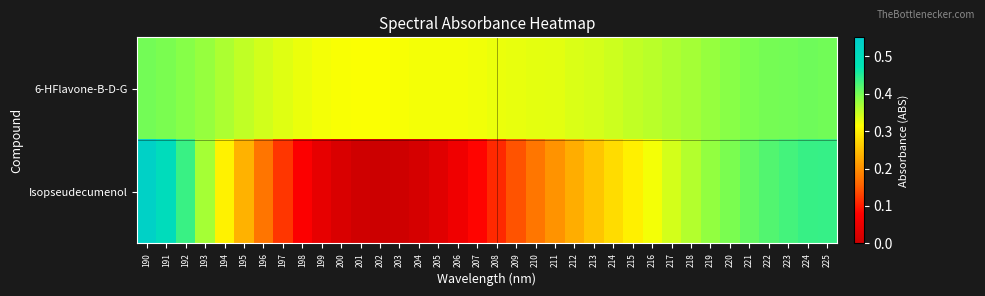

At how many categories does at least one series exceed 0?

36